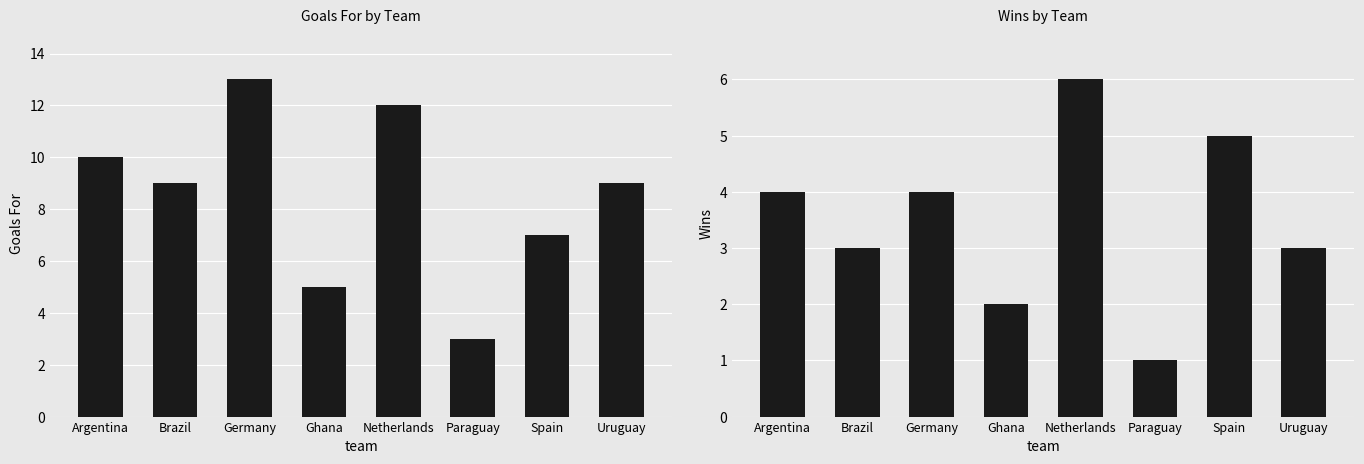

Which series has the largest range (max minus min)?

goalsFor